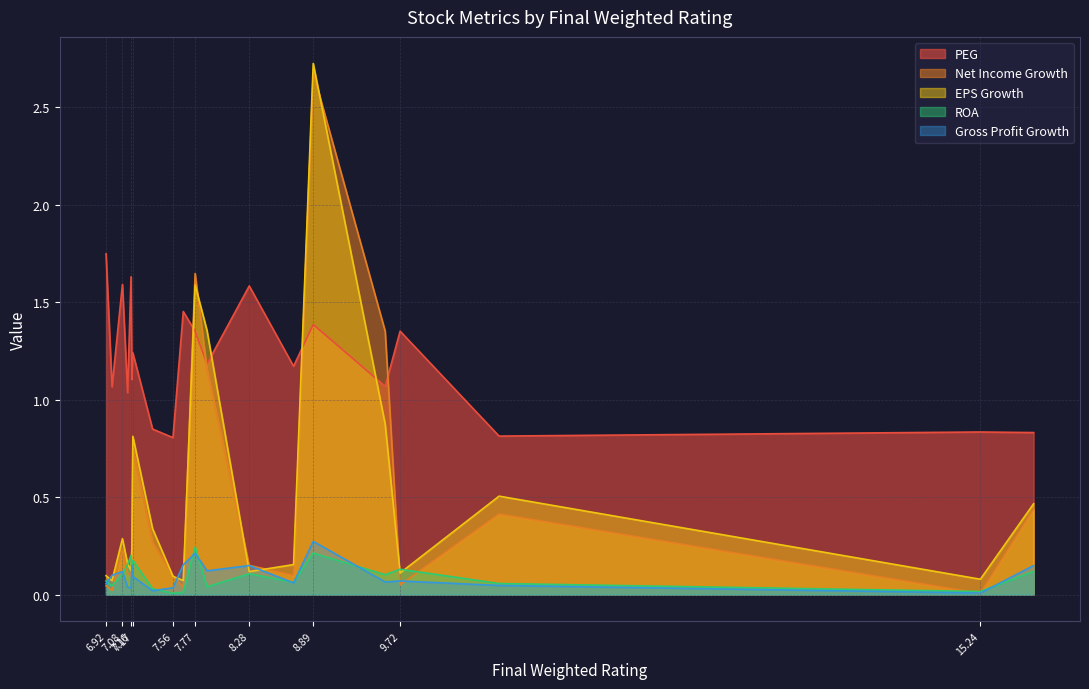

Which category has the highest value in the Net Income Growth series?

8.89